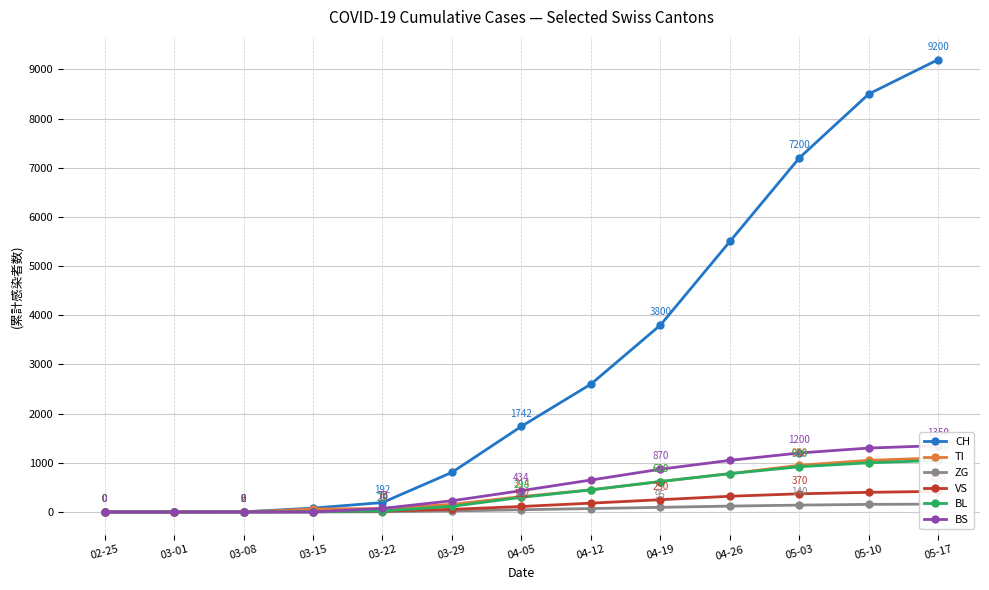

Reading left to right, list all the values displayed in this chart.

CH: 02-25=0	03-01=0	03-08=3	03-15=79	03-22=192	03-29=806	04-05=1742	04-12=2600	04-19=3800	04-26=5500	05-03=7200	05-10=8500	05-17=9200
TI: 02-25=0	03-01=0	03-08=0	03-15=61	03-22=70	03-29=155	04-05=314	04-12=450	04-19=620	04-26=780	05-03=950	05-10=1050	05-17=1100
ZG: 02-25=0	03-01=0	03-08=0	03-15=0	03-22=5	03-29=21	04-05=46	04-12=70	04-19=95	04-26=120	05-03=140	05-10=155	05-17=160
VS: 02-25=0	03-01=0	03-08=2	03-15=6	03-22=19	03-29=54	04-05=112	04-12=180	04-19=250	04-26=320	05-03=370	05-10=400	05-17=420
BL: 02-25=0	03-01=0	03-08=0	03-15=5	03-22=21	03-29=115	04-05=298	04-12=450	04-19=620	04-26=780	05-03=920	05-10=1000	05-17=1050
BS: 02-25=0	03-01=0	03-08=0	03-15=0	03-22=73	03-29=228	04-05=434	04-12=650	04-19=870	04-26=1050	05-03=1200	05-10=1300	05-17=1350